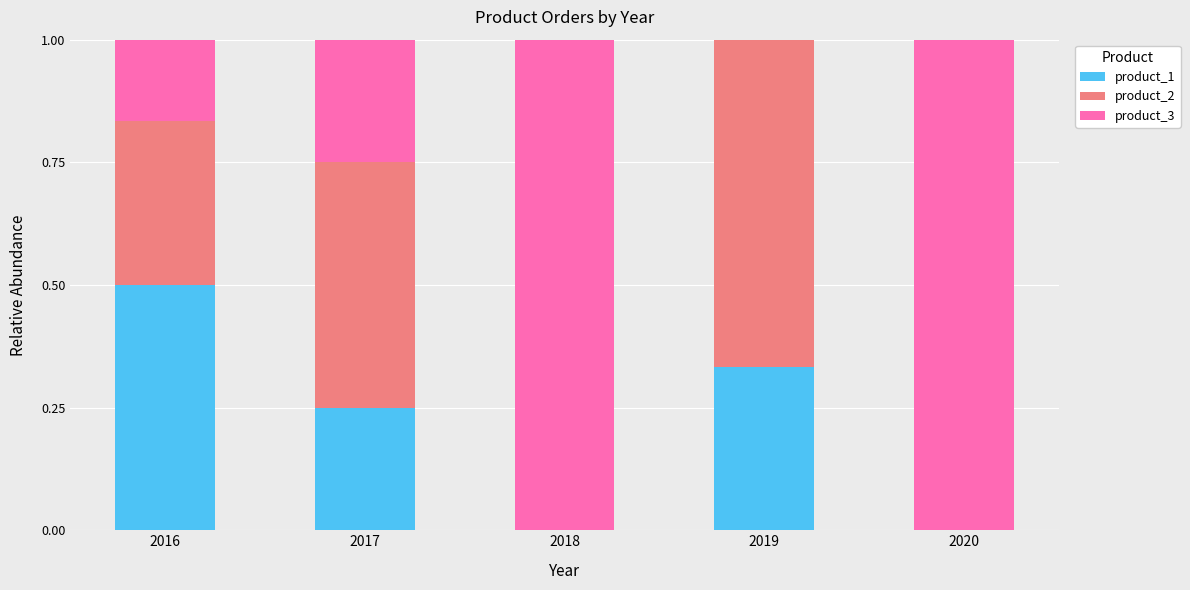

What is the sum of the product_1 values at 2017 and 2016?

0.8